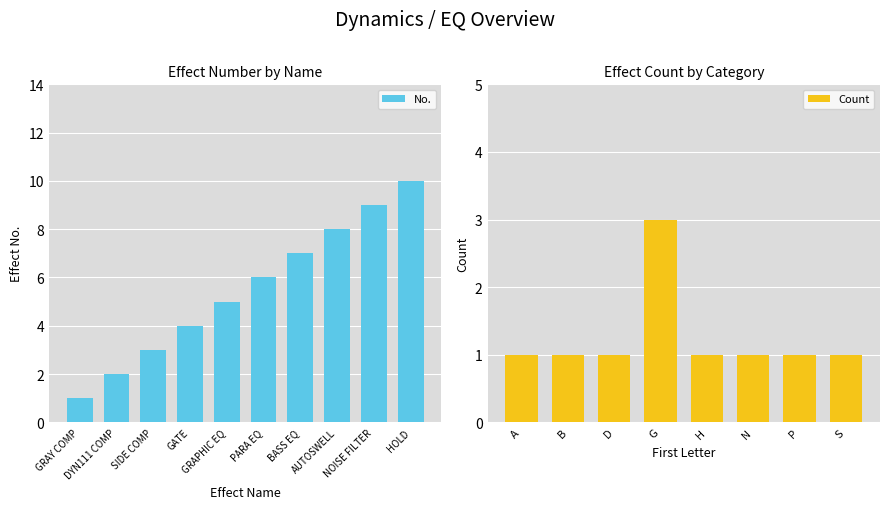

What is the difference between the maximum and minimum values?

9